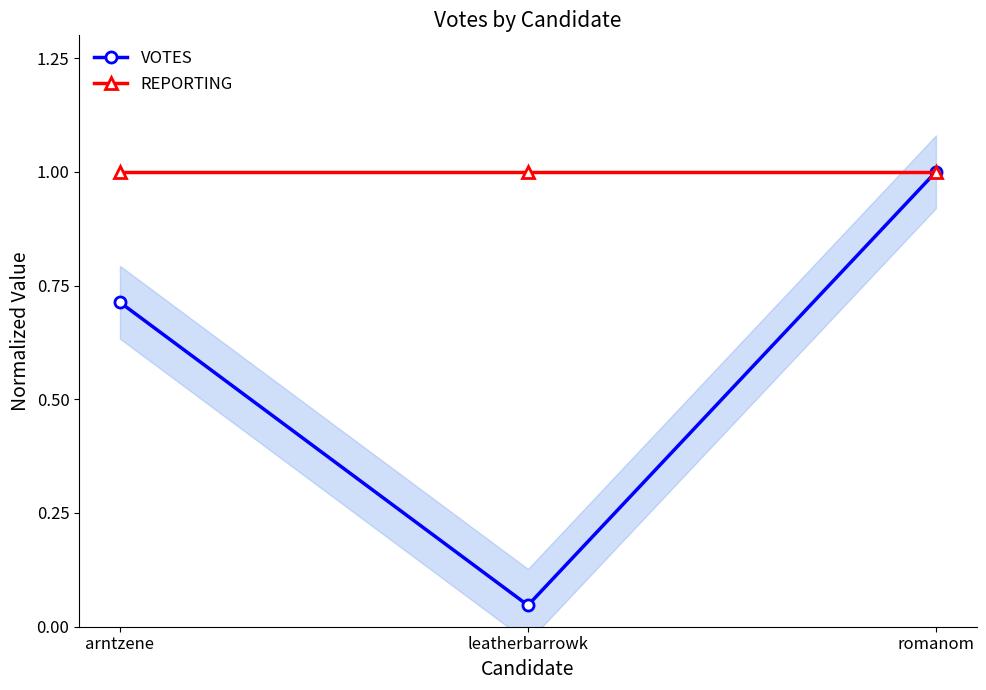

True or false: REPORTING has a value of 1.0 at arntzene.

True